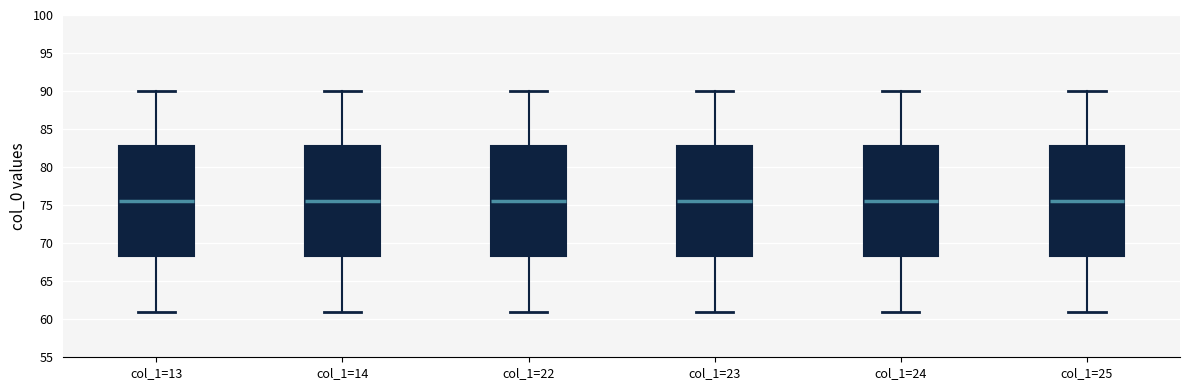

Reading left to right, read every box against the y-axis: the position of its median line, the range the box covers, and the ends of its whiskers. The values are not printed on the chart, so give them approximately, as read against the axis.

col_1=13: median 75.5, box 68.5 to 83.0, whiskers 61.0 to 90.0
col_1=14: median 75.5, box 68.5 to 83.0, whiskers 61.0 to 90.0
col_1=22: median 75.5, box 68.5 to 83.0, whiskers 61.0 to 90.0
col_1=23: median 75.5, box 68.5 to 83.0, whiskers 61.0 to 90.0
col_1=24: median 75.5, box 68.5 to 83.0, whiskers 61.0 to 90.0
col_1=25: median 75.5, box 68.5 to 83.0, whiskers 61.0 to 90.0